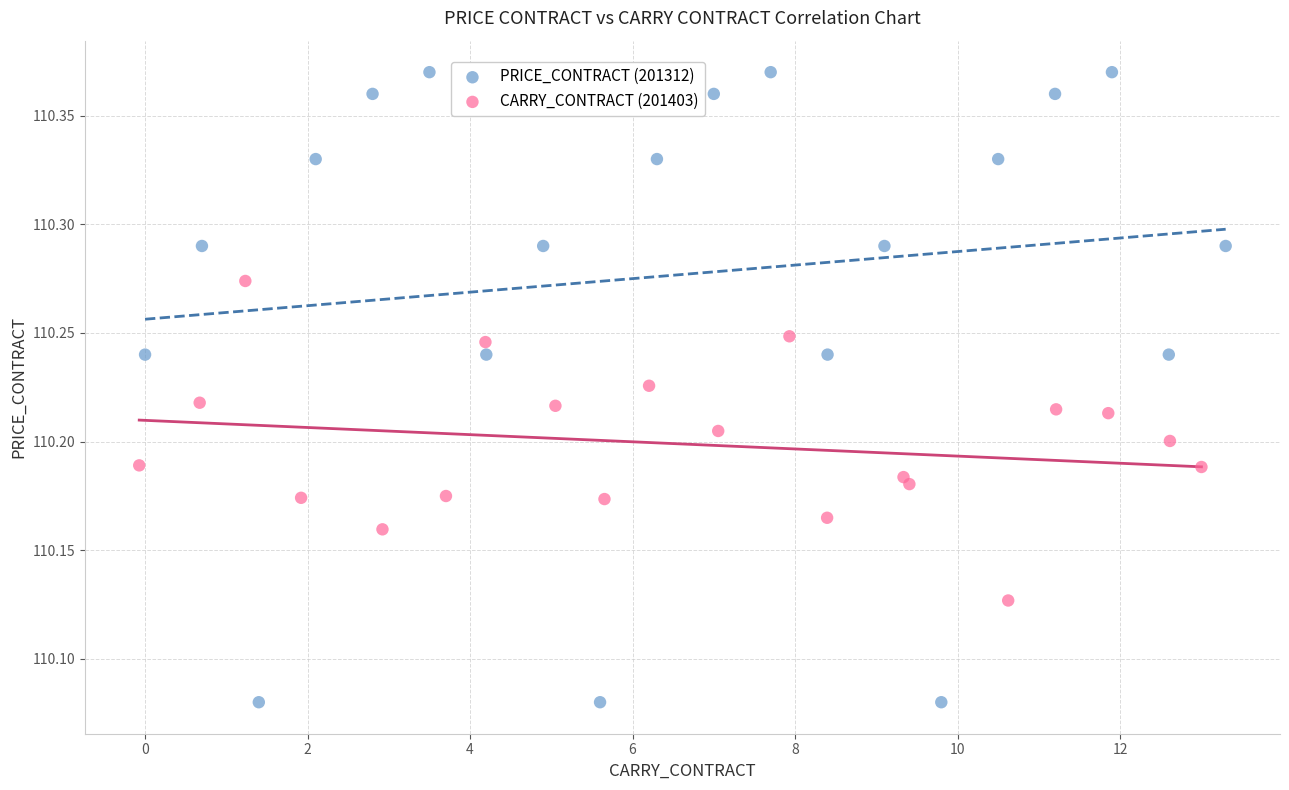

Which series has the widest spread of Y values?

PRICE_CONTRACT (201312)